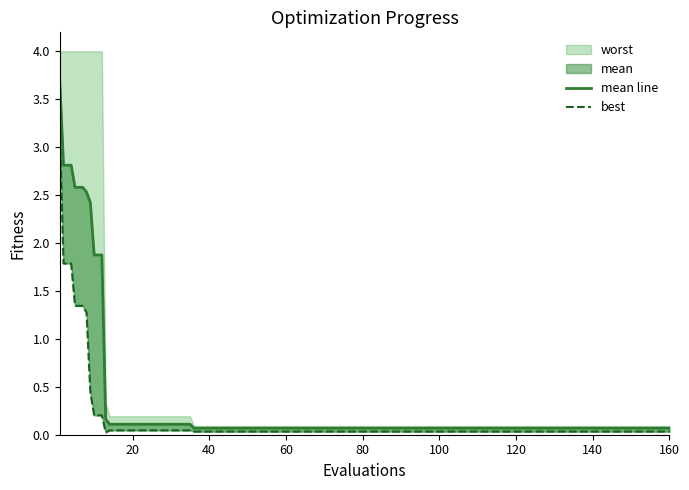

True or false: mean line and best intersect in this chart.

False